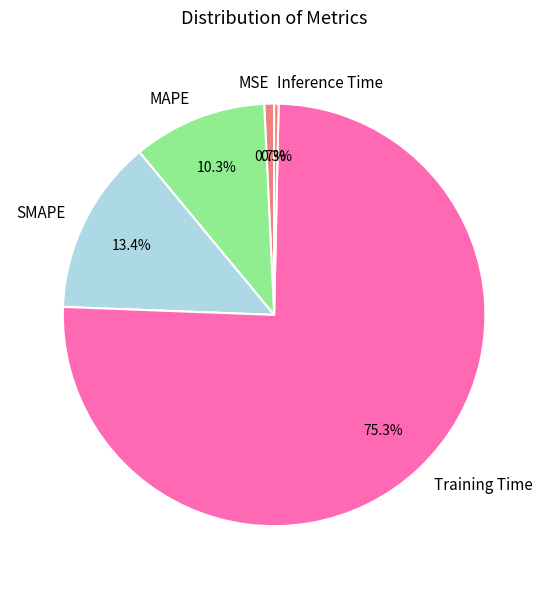

To the nearest percent, what is the difference between the MSE and MAPE slice percentages?

10%